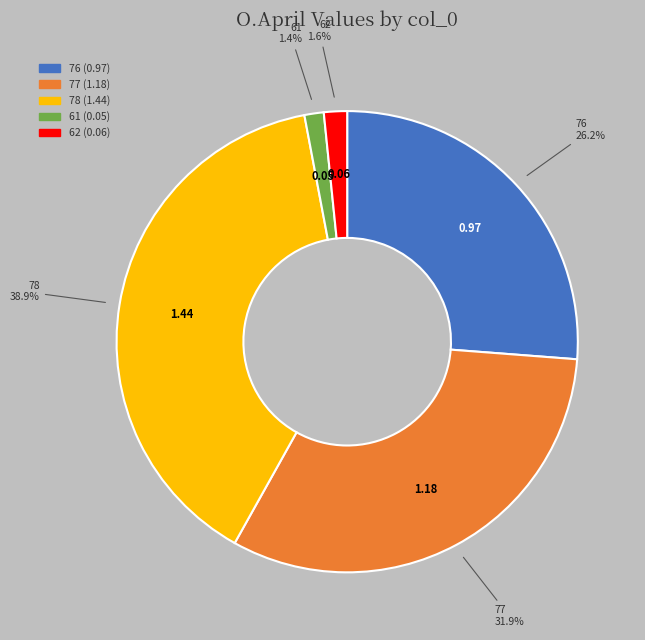

What is the largest slice in the pie chart?

78